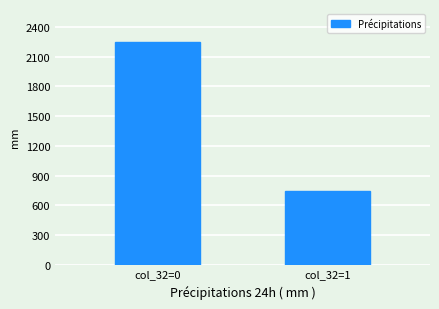

Reading left to right, transcribe all the data shown in this chart.

2246	744